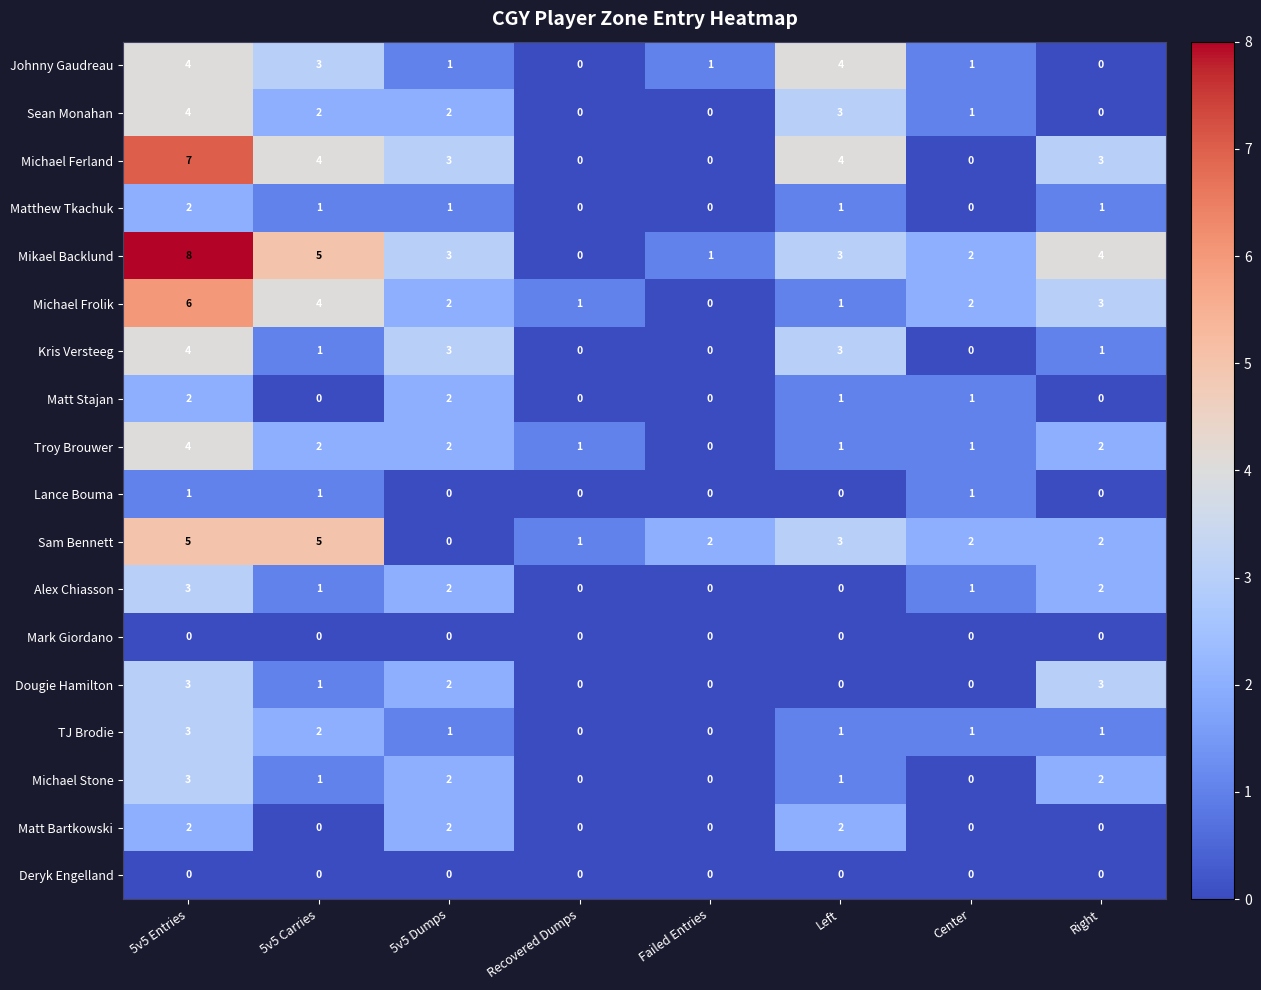

Which series has the widest spread of values?

Mikael Backlund